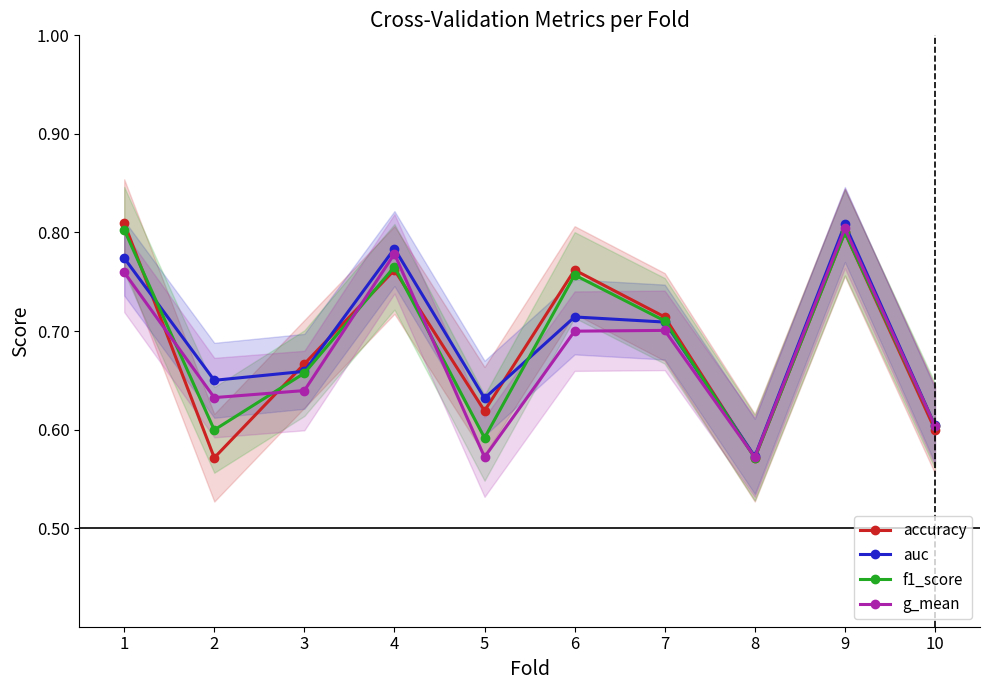

What is the value of the g_mean point at the 2nd from the left?

0.6